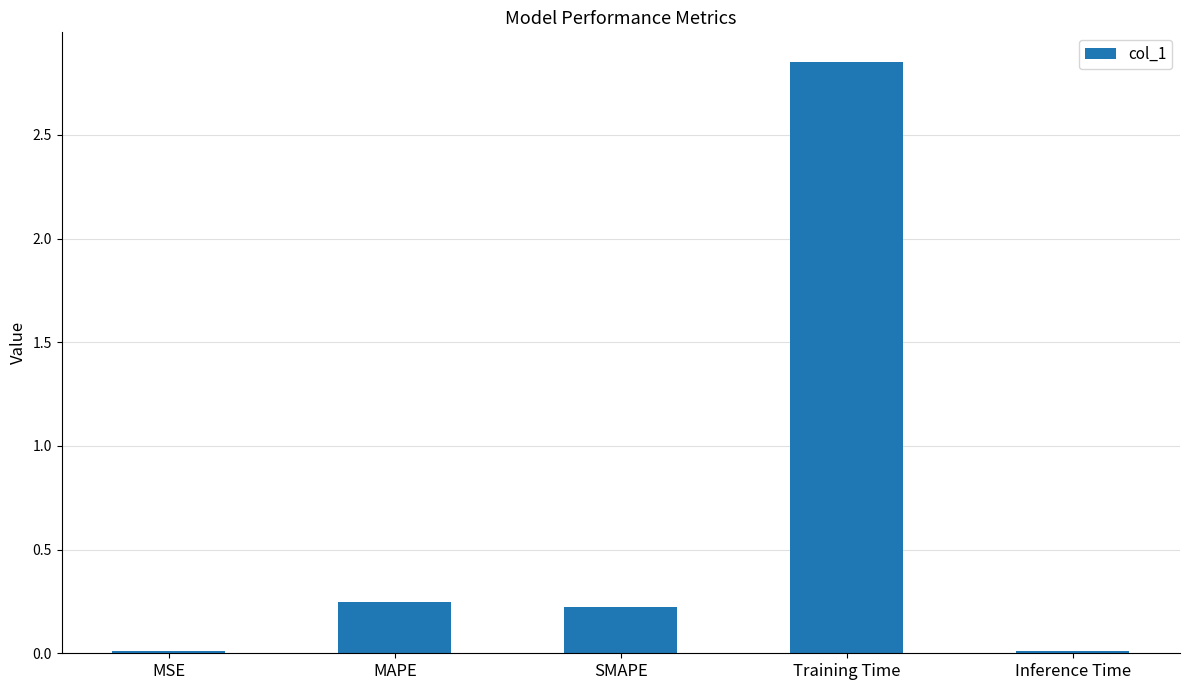

The chart shows a value of 0.1 at SMAPE. True or false?

False